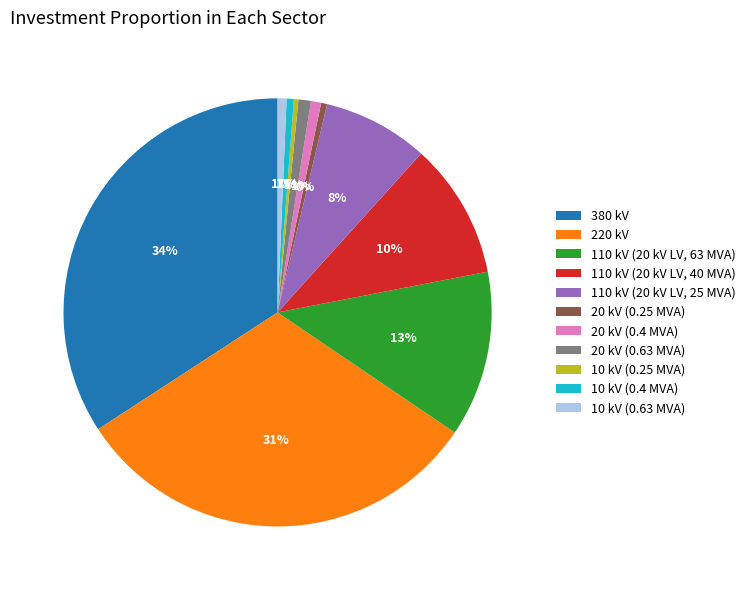

To the nearest percent, what percentage of the pie is 10 kV (0.4 MVA)?

1%